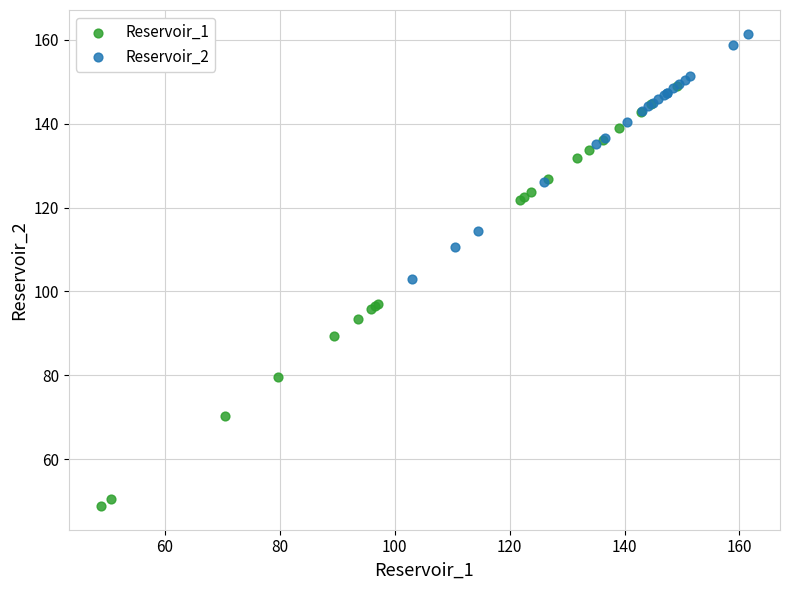

What are all the series names shown in the legend?

Reservoir_1, Reservoir_2